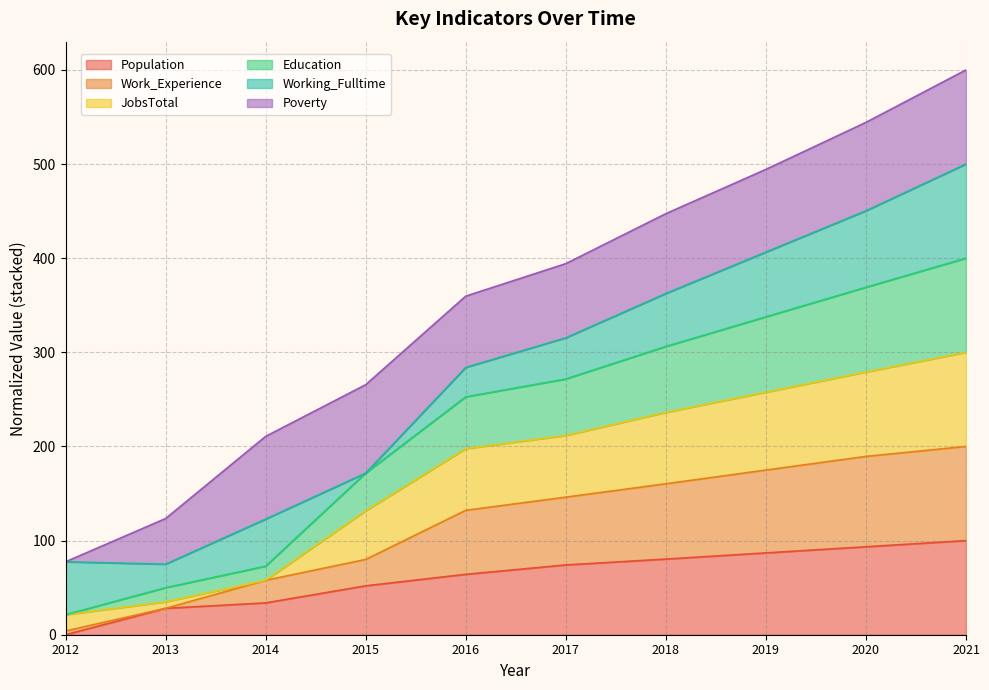

What is the average value of the Population series?

61.3